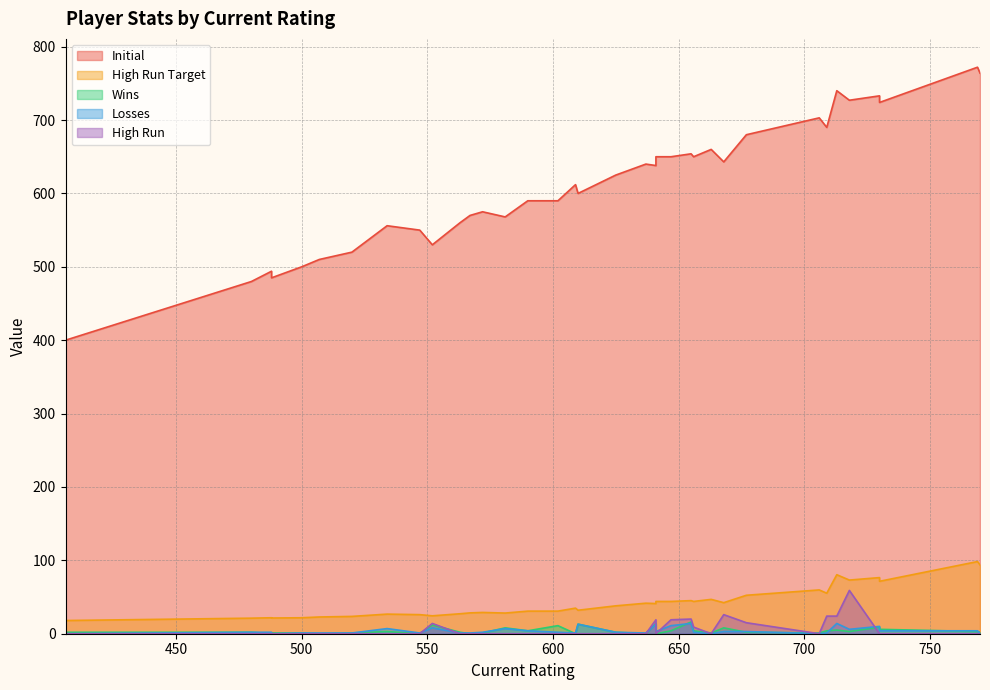

In Losses, how many points are higher than both neighbors (excluding endpoints)?

9